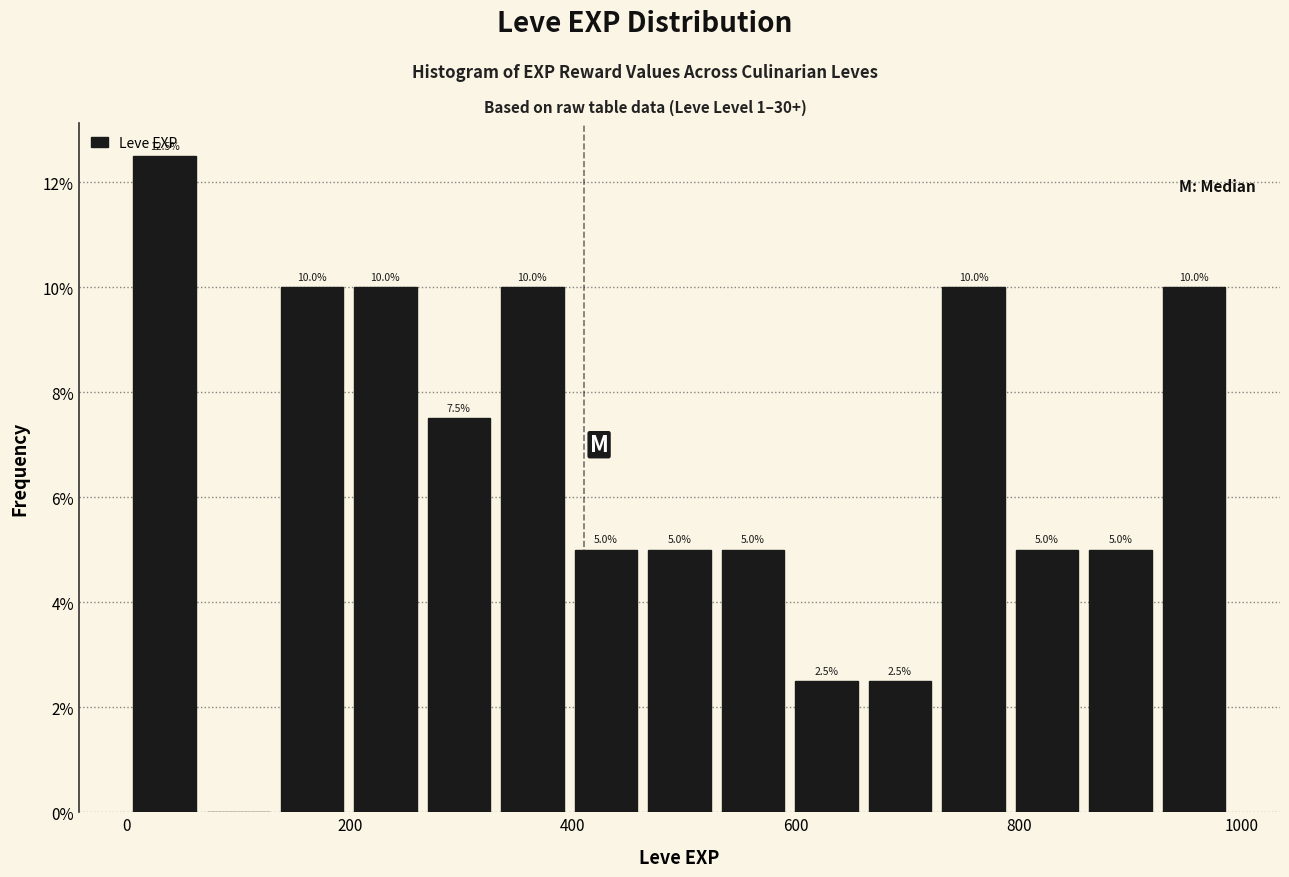

Read against the x-axis, roughly where is the centre of the tallest bar?

40